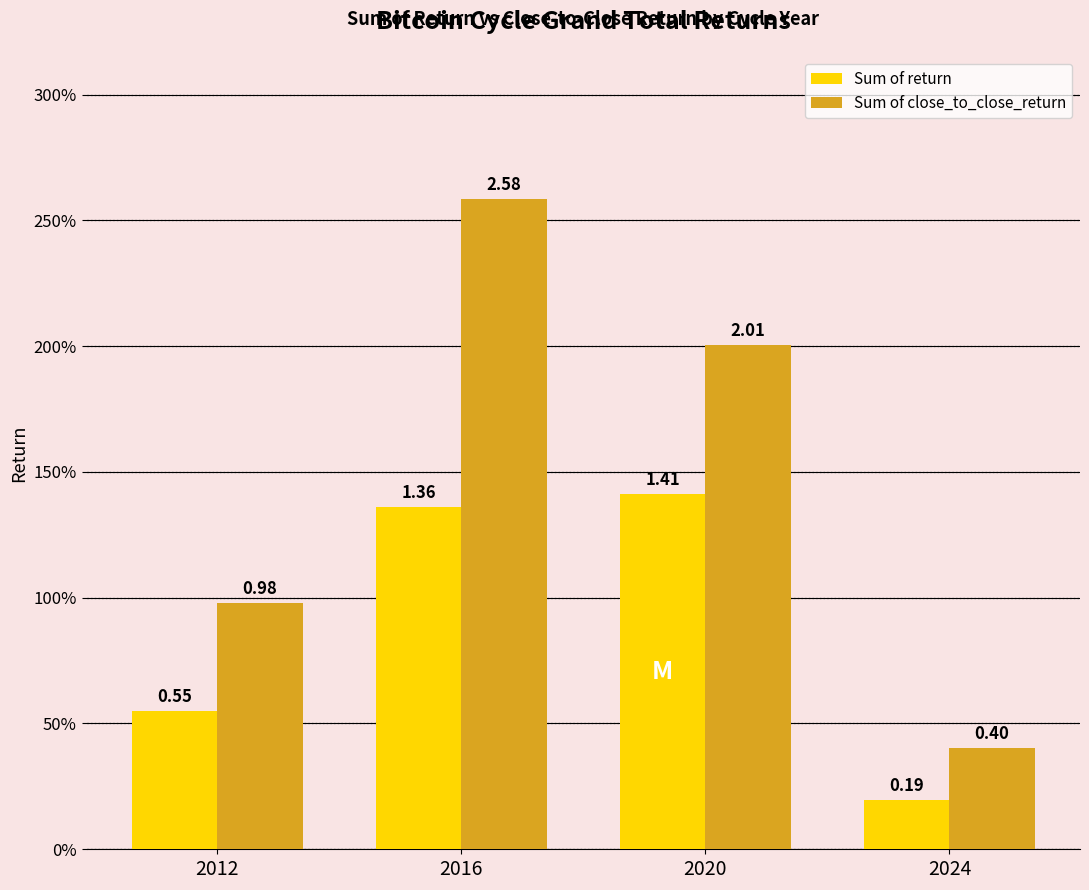

What is the value of the Sum of return bar at the 2nd from the left?

1.4